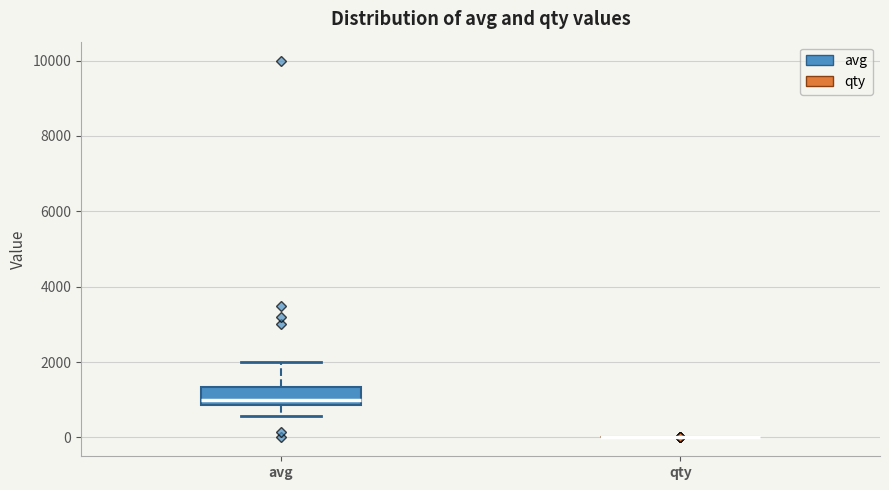

Reading left to right, read every box against the y-axis: the position of its median line, the range the box covers, and the ends of its whiskers. The values are not printed on the chart, so give them approximately, as read against the axis.

avg: median 1000, box 800 to 1400, whiskers 600 to 2000
qty: box collapsed to a line at 0, whiskers 0 to 0